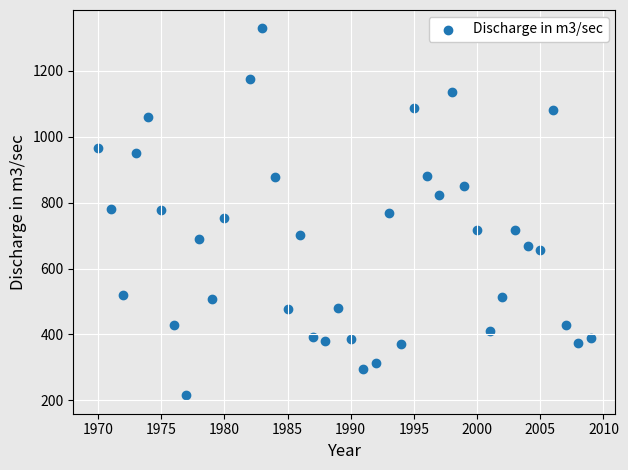

What is the range of Y values (max minus min)?

1112.5